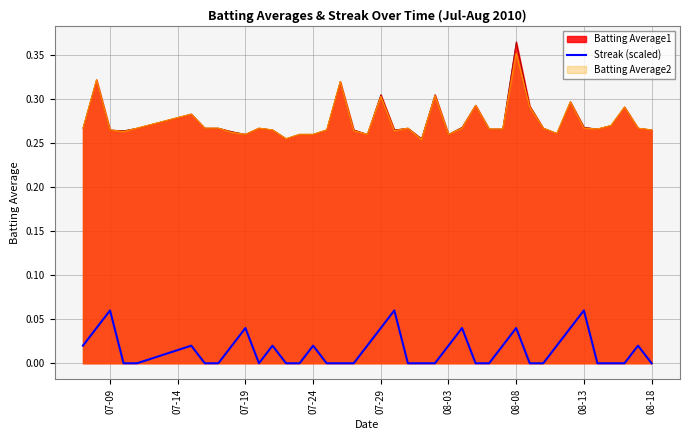

At which category is the sum across all series the highest?

08-08